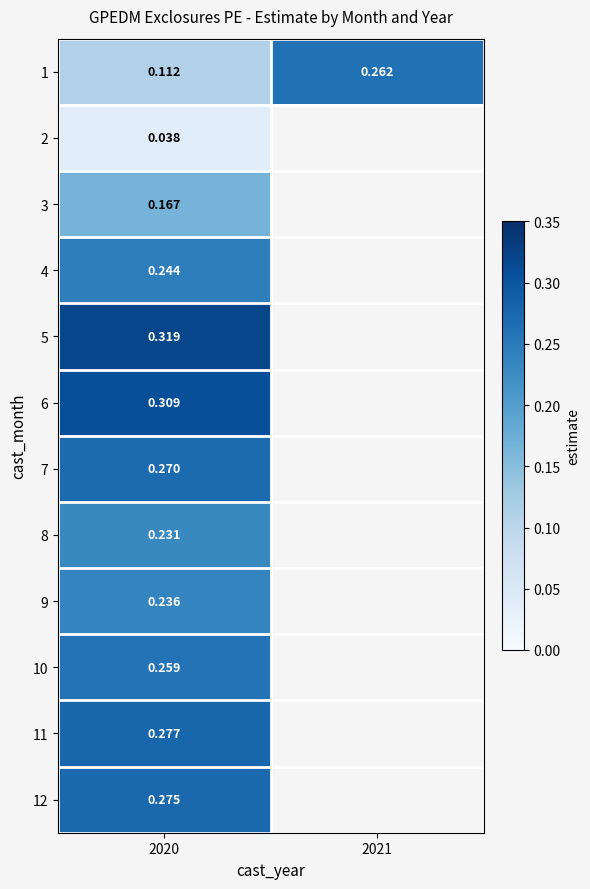

At which label does 3 reach its peak?

2020